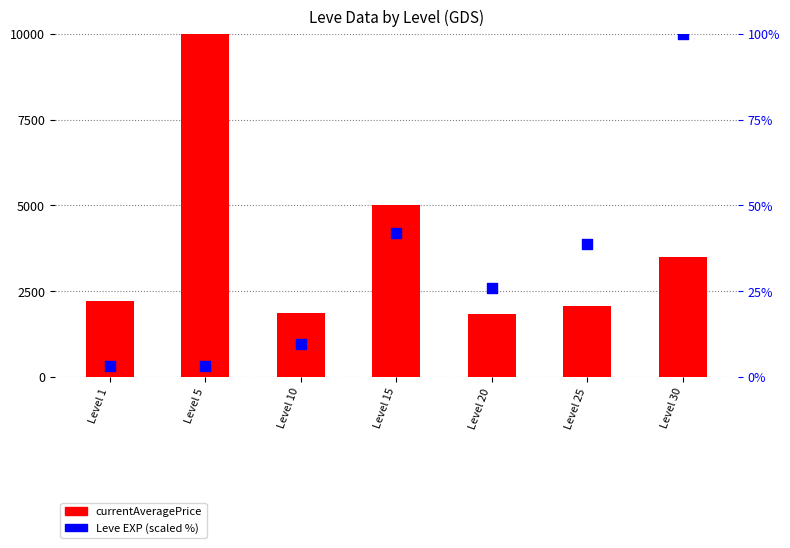

Which series reaches the minimum Y coordinate?

Leve EXP (scaled)